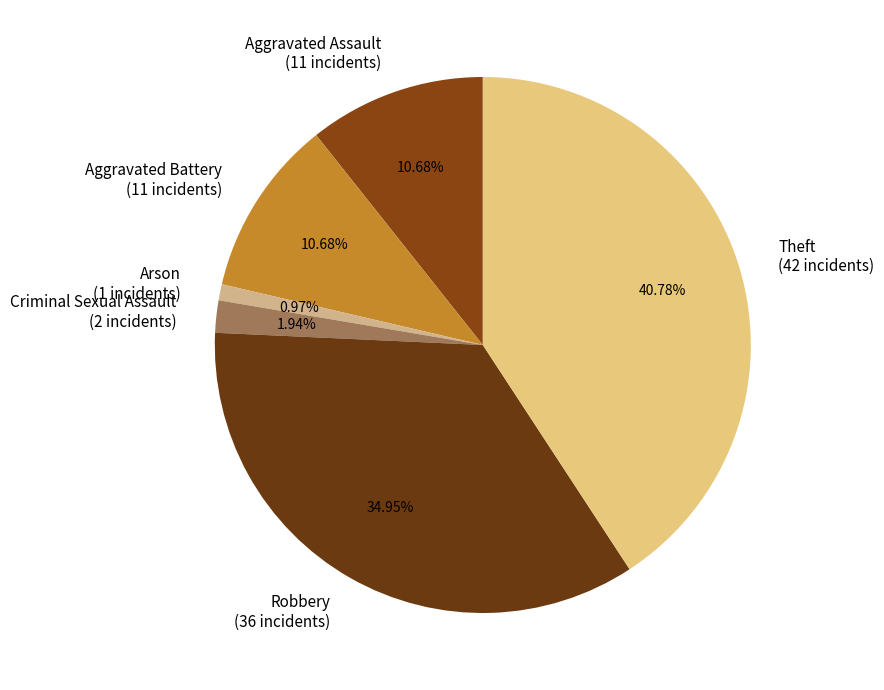

How many segments does this pie chart have?

6